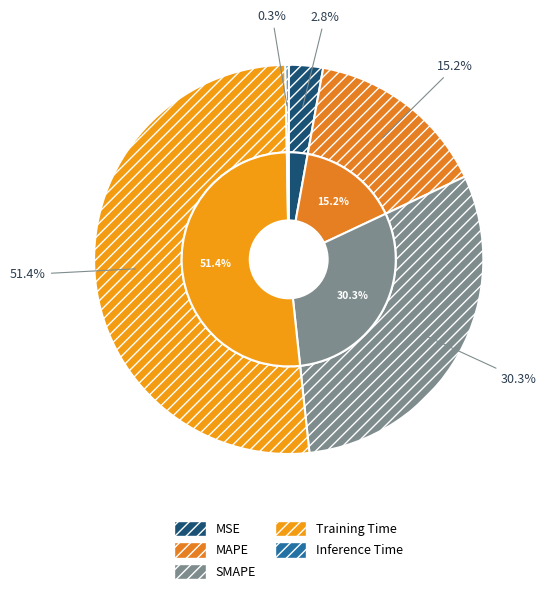

To the nearest percent, what is the combined percentage of SMAPE and Inference Time?

31%